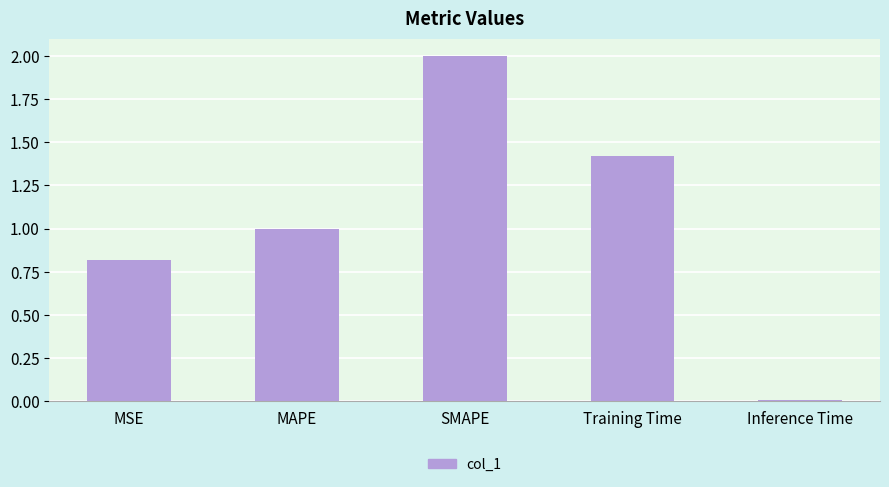

The chart shows a value of 1.1 at MSE. True or false?

False